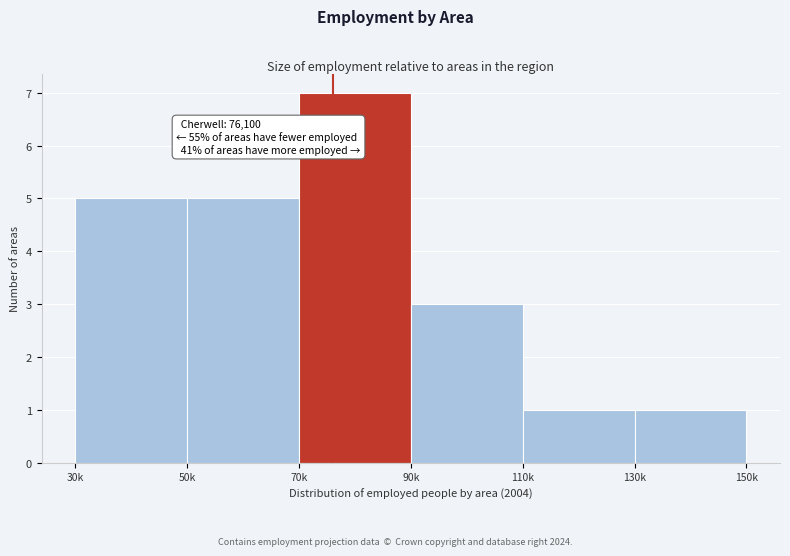

Reading right to left, what are all the values shown in this chart?

1	1	3	7	5	5